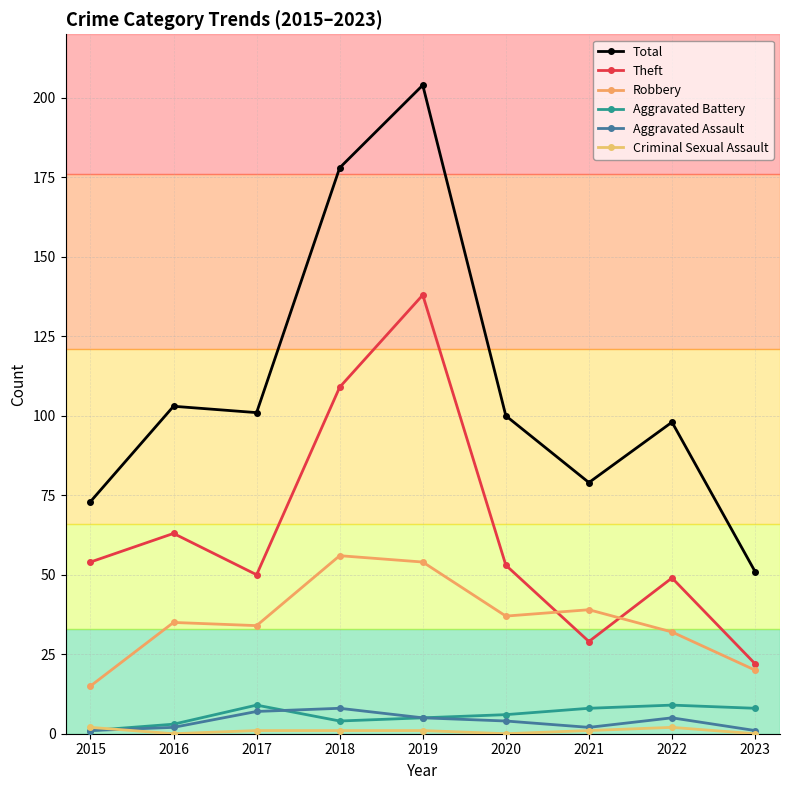

Where is Robbery nearest to the value 35?

2016